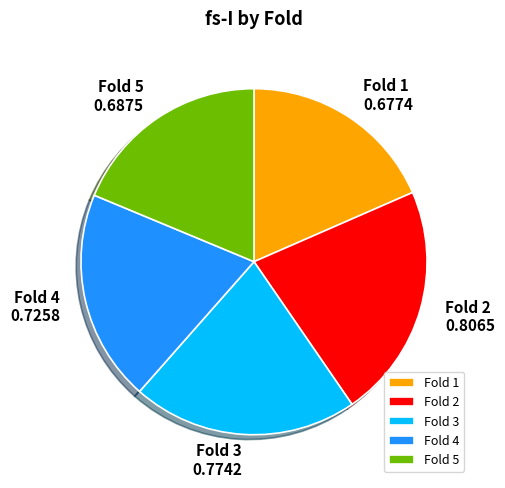

How many segments does this pie chart have?

5